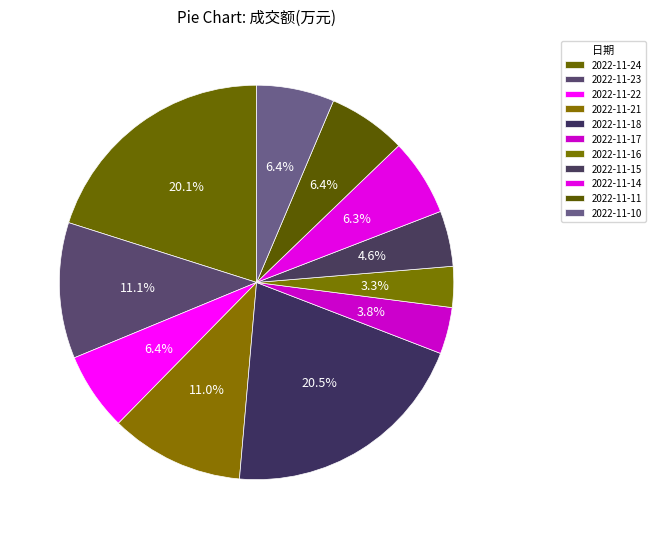

How many segments does this pie chart have?

11